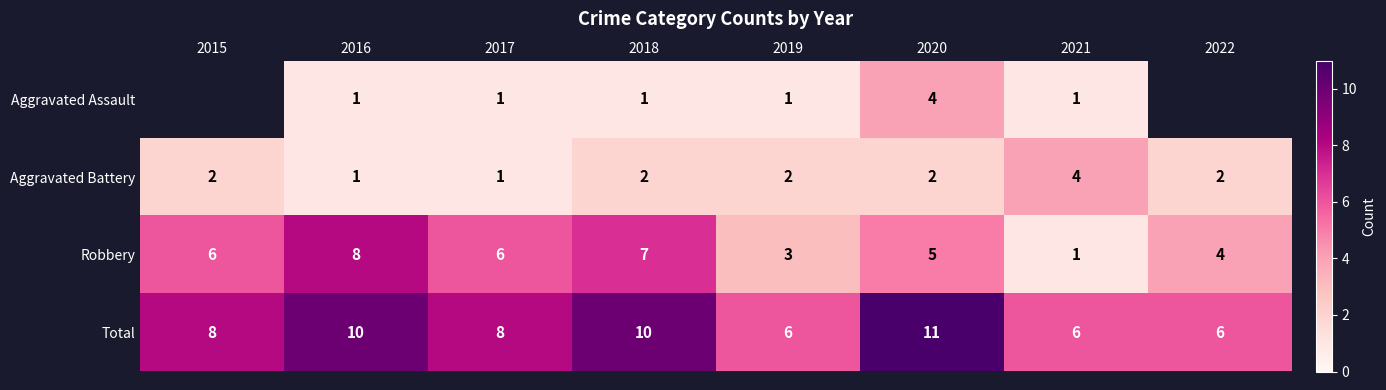

How many distinct data groups are displayed?

4